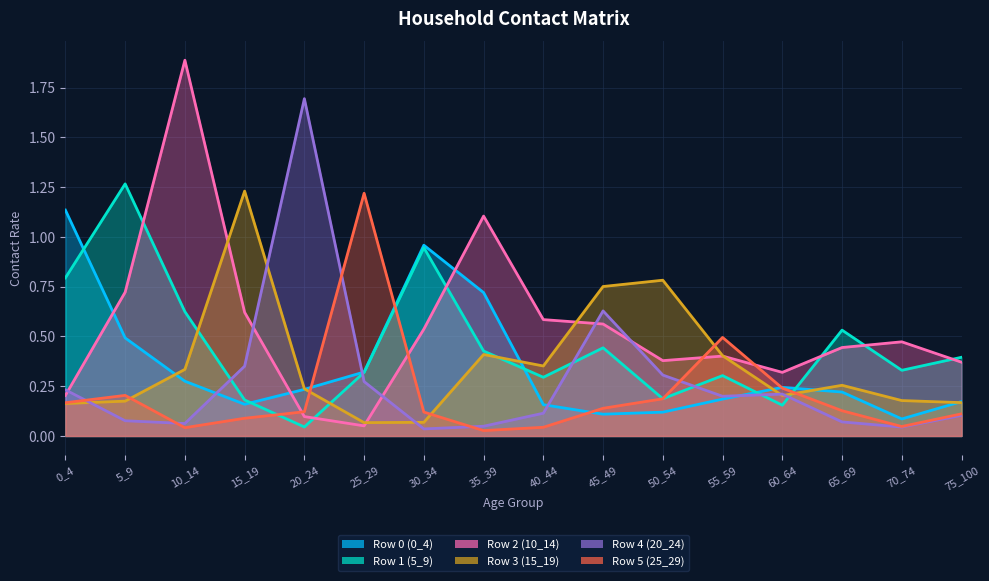

Reading left to right, list all the values displayed in this chart.

Row 0 (0_4): 0_4=1.1	5_9=0.5	10_14=0.3	15_19=0.2	20_24=0.2	25_29=0.3	30_34=1.0	35_39=0.7	40_44=0.2	45_49=0.1	50_54=0.1	55_59=0.2	60_64=0.2	65_69=0.2	70_74=0.1	75_100=0.2
Row 1 (5_9): 0_4=0.8	5_9=1.3	10_14=0.6	15_19=0.2	20_24=0.0	25_29=0.3	30_34=0.9	35_39=0.4	40_44=0.3	45_49=0.4	50_54=0.2	55_59=0.3	60_64=0.2	65_69=0.5	70_74=0.3	75_100=0.4
Row 2 (10_14): 0_4=0.2	5_9=0.7	10_14=1.9	15_19=0.6	20_24=0.1	25_29=0.1	30_34=0.5	35_39=1.1	40_44=0.6	45_49=0.6	50_54=0.4	55_59=0.4	60_64=0.3	65_69=0.4	70_74=0.5	75_100=0.4
Row 3 (15_19): 0_4=0.2	5_9=0.2	10_14=0.3	15_19=1.2	20_24=0.2	25_29=0.1	30_34=0.1	35_39=0.4	40_44=0.4	45_49=0.8	50_54=0.8	55_59=0.4	60_64=0.2	65_69=0.3	70_74=0.2	75_100=0.2
Row 4 (20_24): 0_4=0.2	5_9=0.1	10_14=0.1	15_19=0.4	20_24=1.7	25_29=0.3	30_34=0.0	35_39=0.0	40_44=0.1	45_49=0.6	50_54=0.3	55_59=0.2	60_64=0.2	65_69=0.1	70_74=0.0	75_100=0.1
Row 5 (25_29): 0_4=0.2	5_9=0.2	10_14=0.0	15_19=0.1	20_24=0.1	25_29=1.2	30_34=0.1	35_39=0.0	40_44=0.0	45_49=0.1	50_54=0.2	55_59=0.5	60_64=0.2	65_69=0.1	70_74=0.0	75_100=0.1